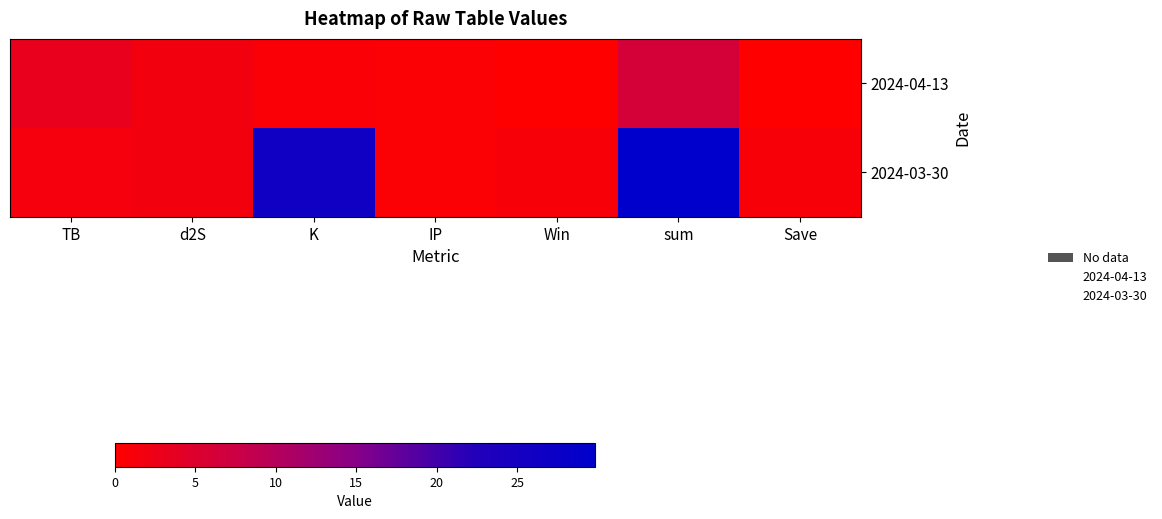

Which category has the highest value in the 2024-04-13 series?

sum